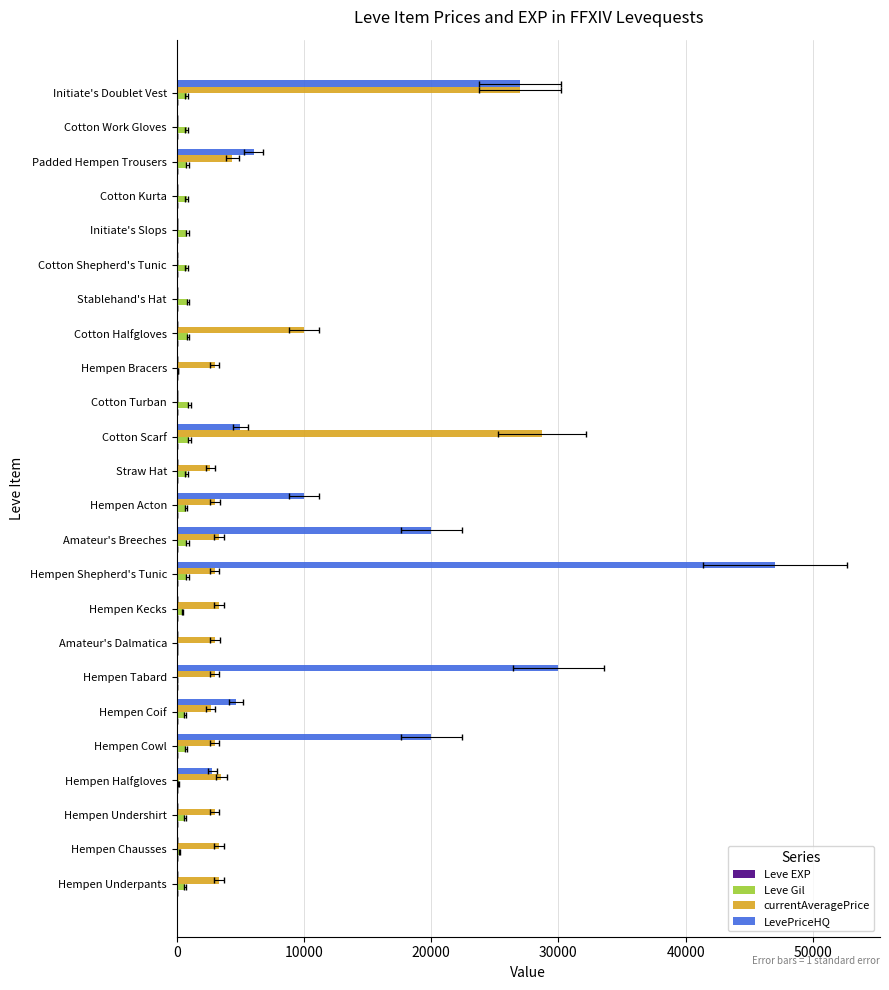

How many groups of bars are there?

24